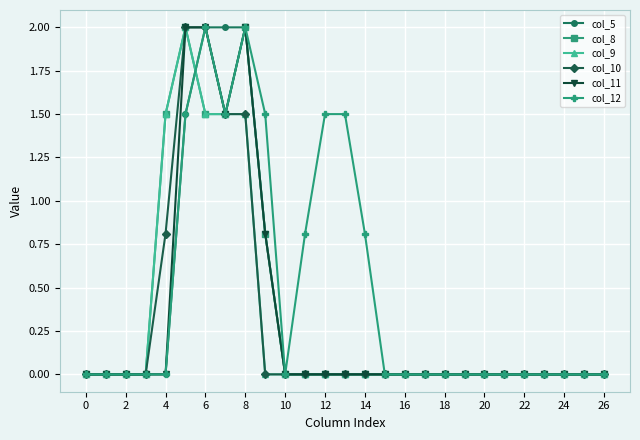

True or false: col_9 has more than 0 points higher than both neighbors.

True